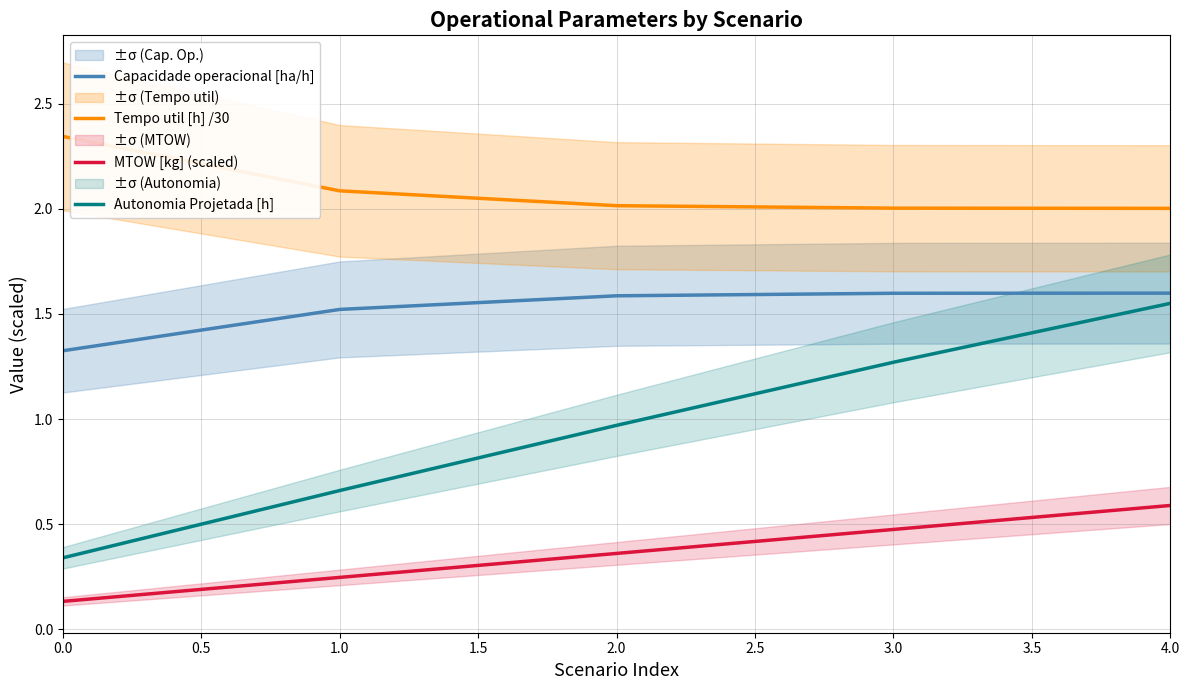

True or false: MTOW [kg] (scaled) and Tempo util [h] /30 intersect in this chart.

False